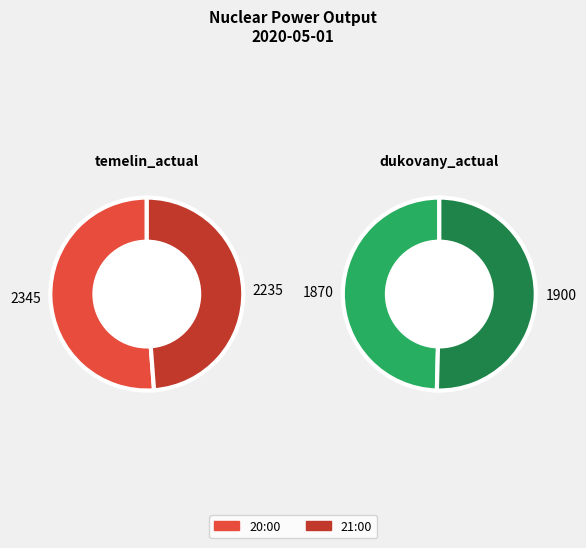

Is it true that 2020-05-01 20:00 is 50% of the pie?

True